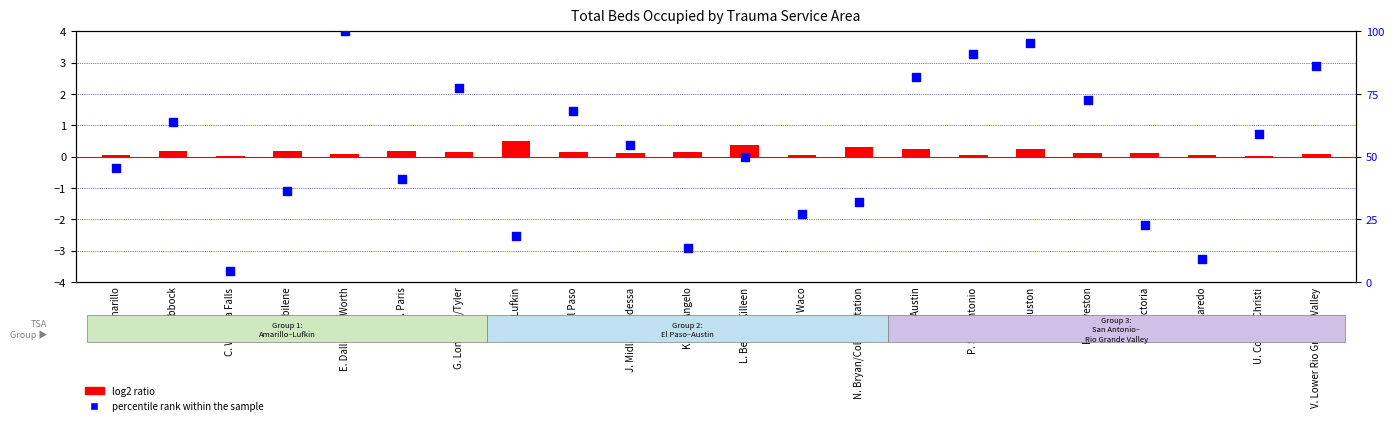

Which series contains the highest Y value?

percentile rank within the sample